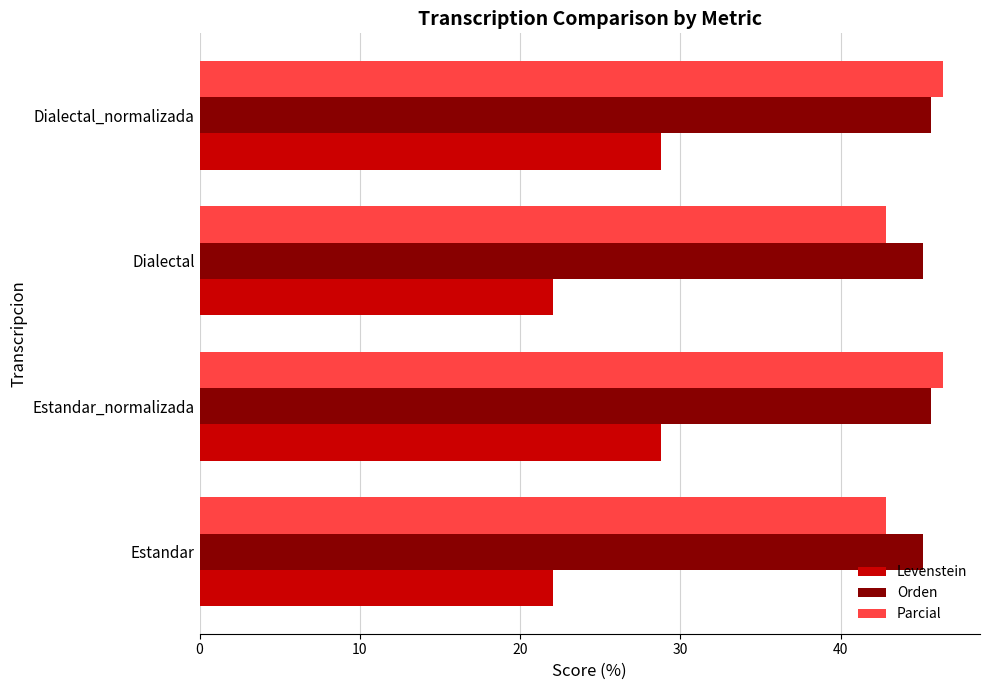

True or false: Levenstein has a value of 39.1 at Dialectal.

False